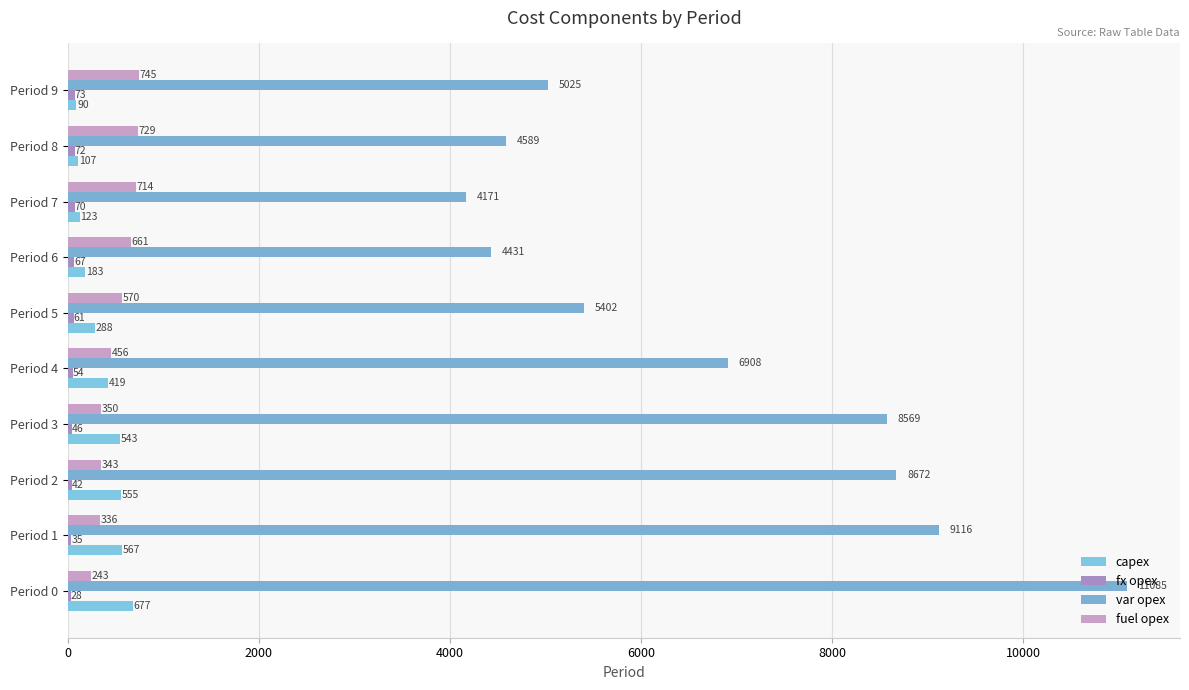

Count the number of data series in this chart.

4